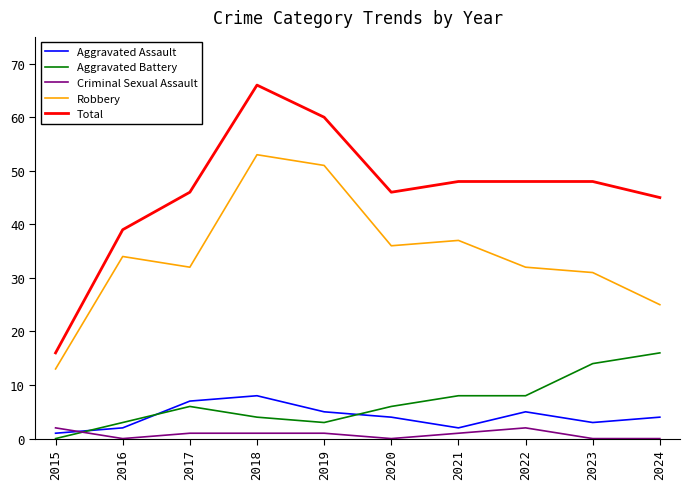

What is the average value of the Criminal Sexual Assault series?

1